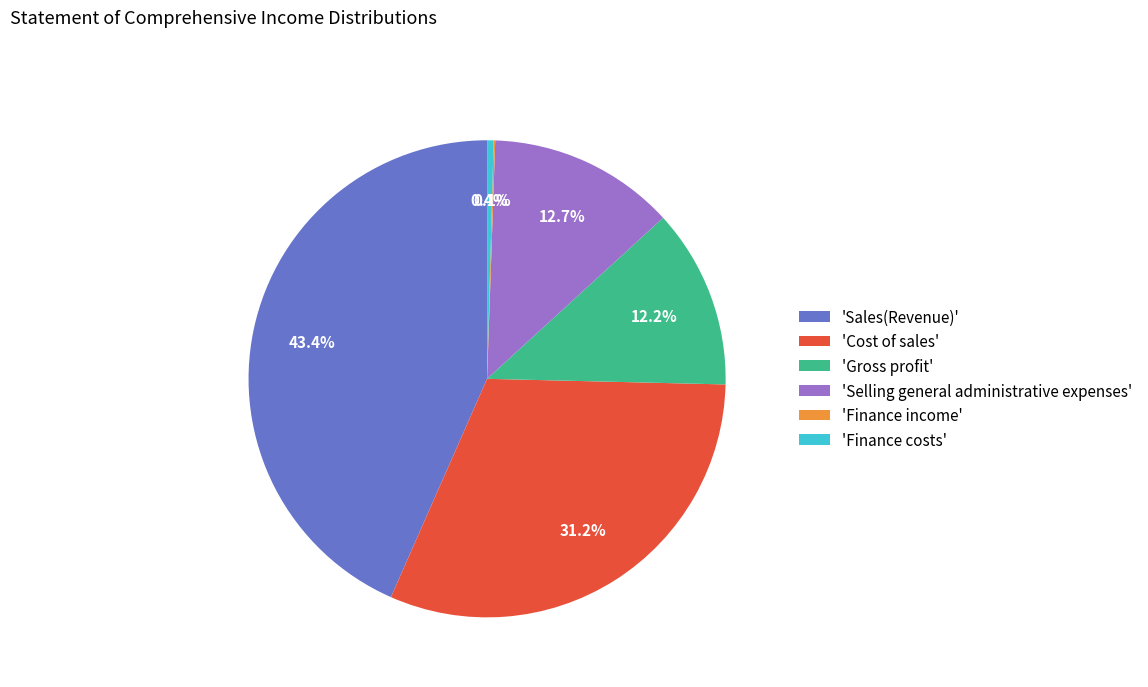

Which slice is the largest?

'Sales(Revenue)'